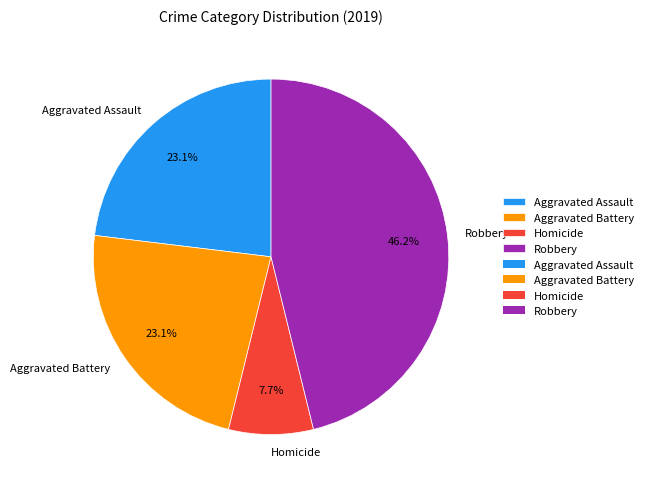

Is it true that Aggravated Battery is 15% of the pie?

False